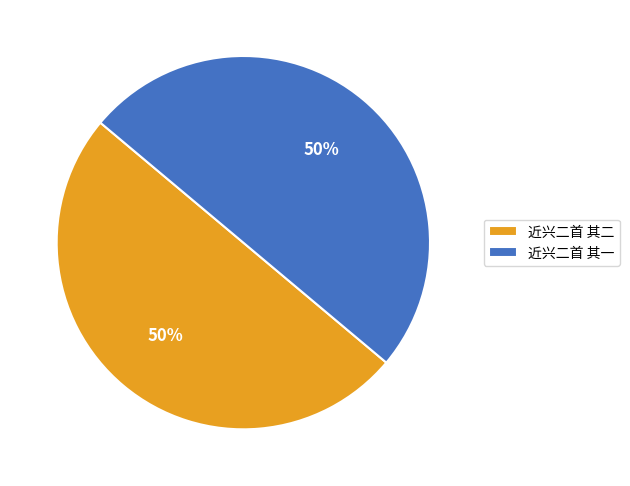

Is it true that 近兴二首 其二 is 59% of the pie?

False